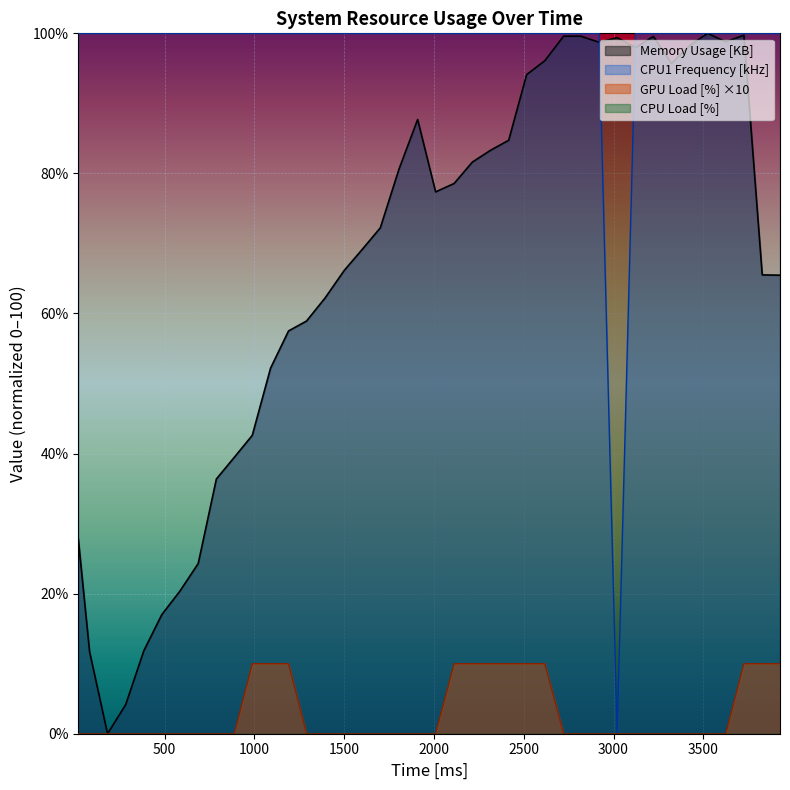

What is the average value of the Memory Usage [KB] series?

66.4